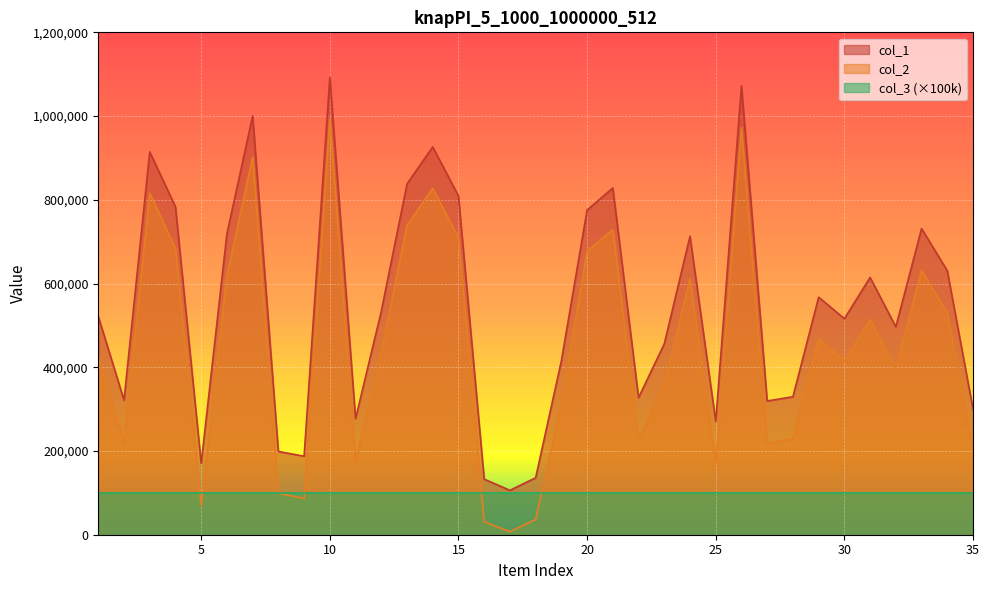

True or false: col_1 and col_2 cross at least once.

False